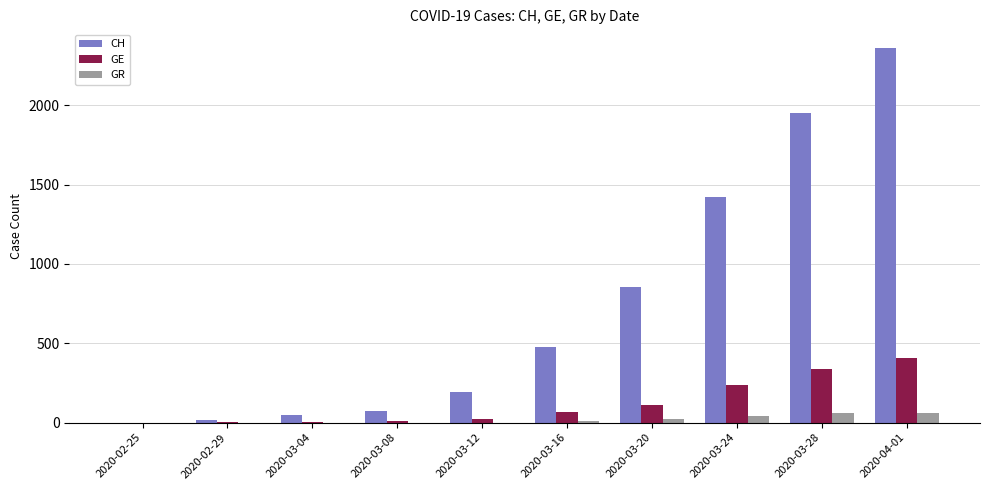

What is the maximum value for GR?

63